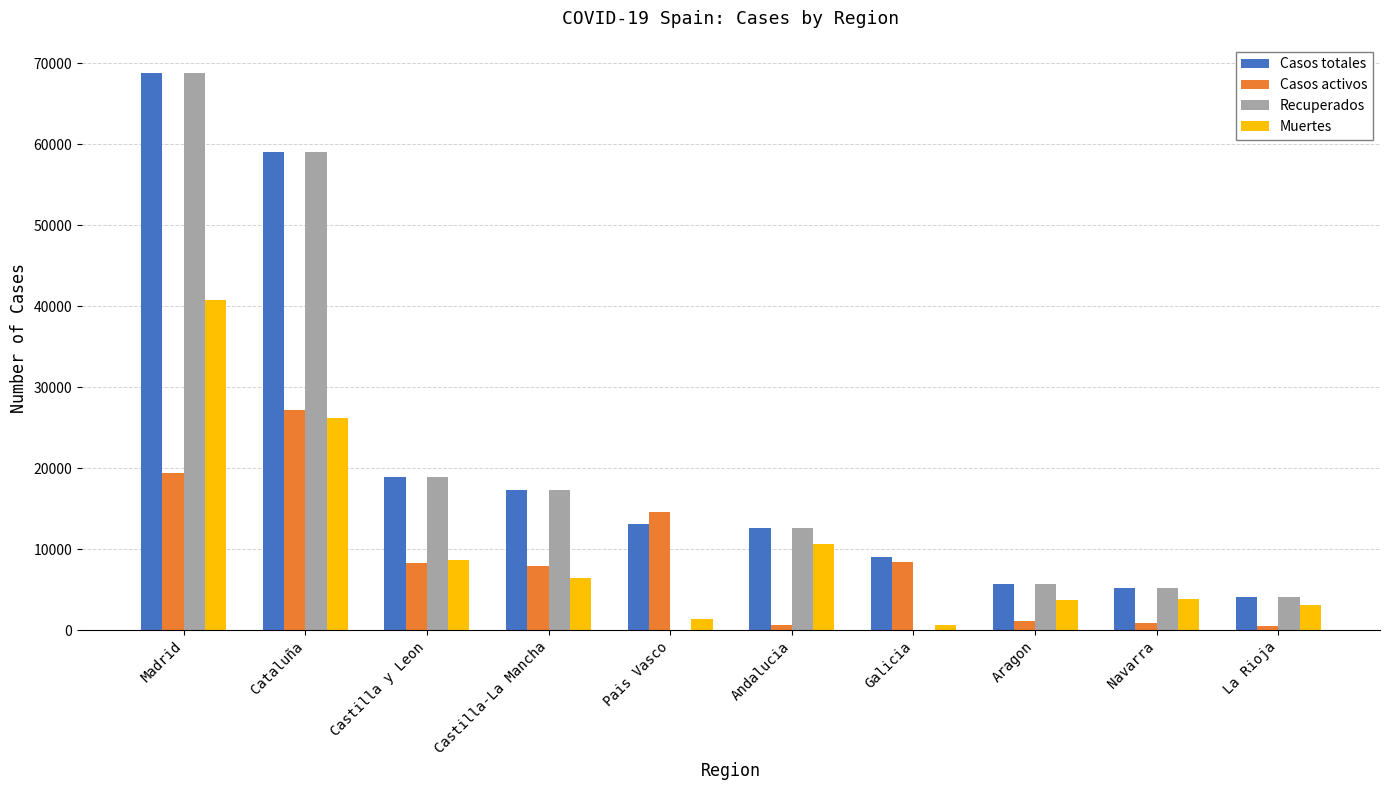

What is the total value across all series at Andalucia?

36633